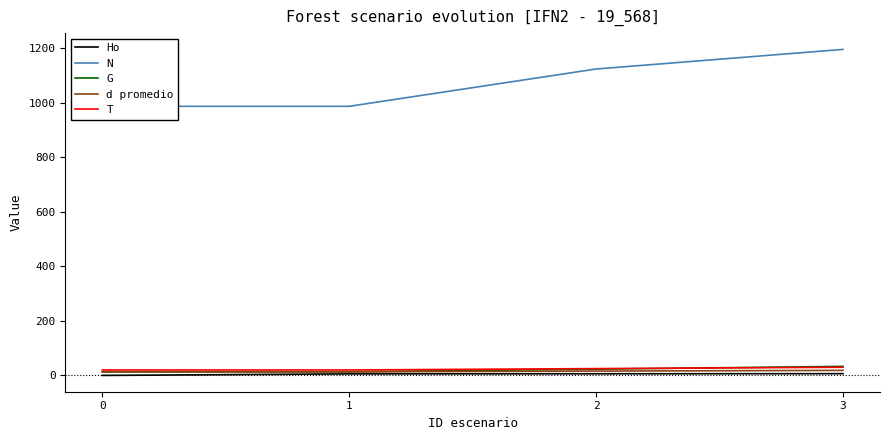

What is the sum of the T values at 2 and 3?

55.0